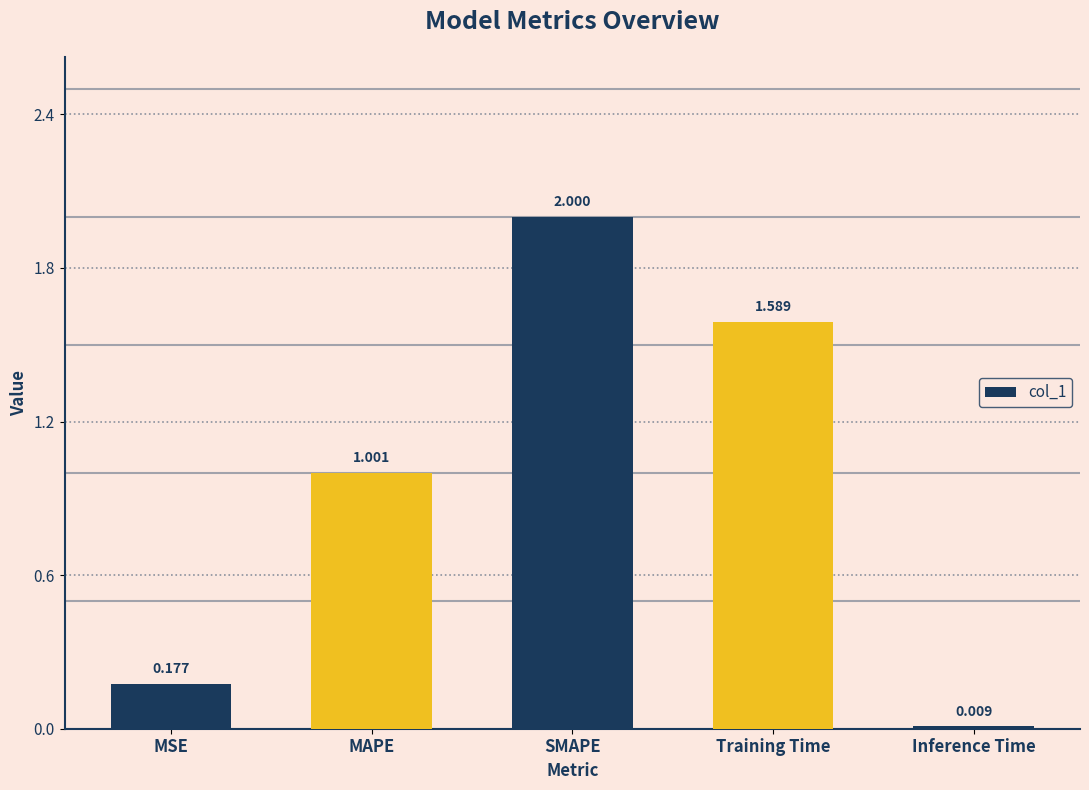

Read the value at SMAPE.

2.0